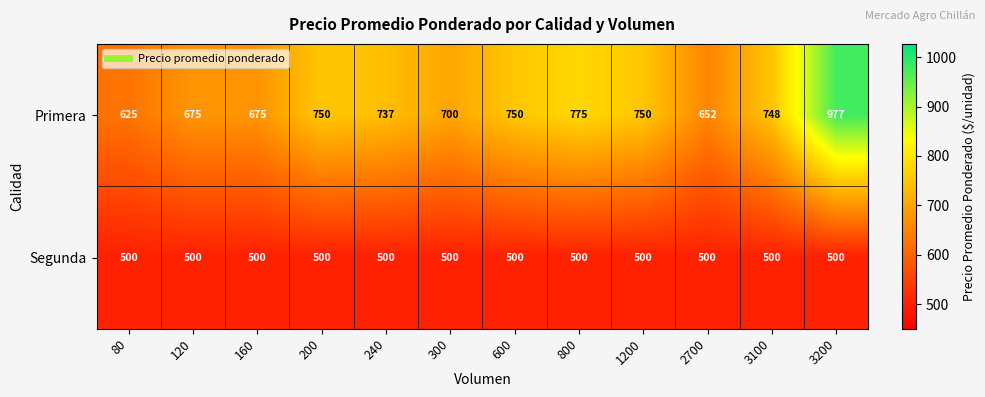

Reading left to right, list all the values displayed in this chart.

Primera: 625	675	675	750	737	700	750	775	750	652	748	977
Segunda: 500	500	500	500	500	500	500	500	500	500	500	500